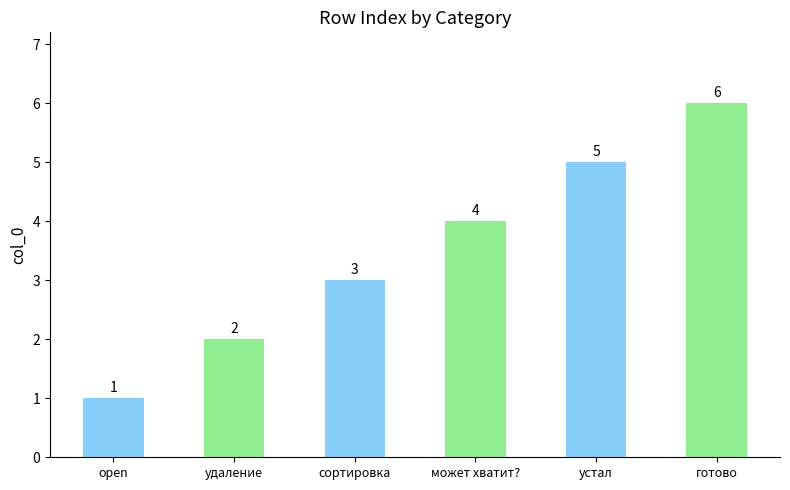

Reading left to right, what are all the values shown in this chart?

1	2	3	4	5	6